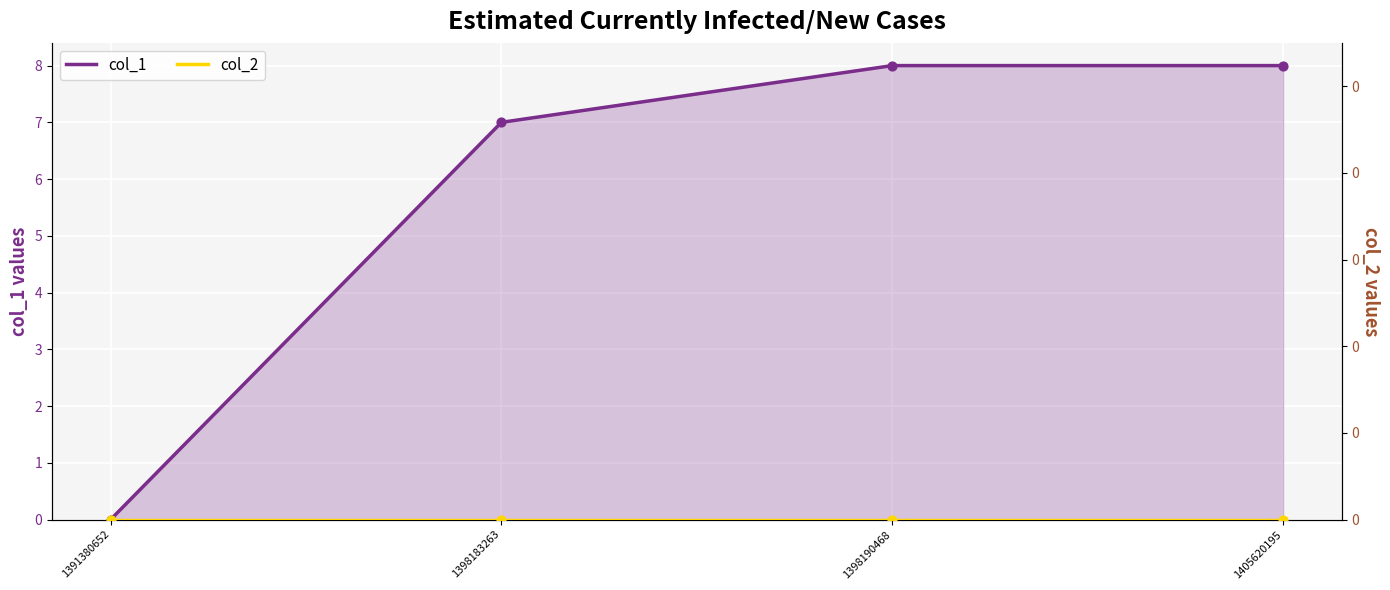

Which series has the largest total across all categories?

col_1